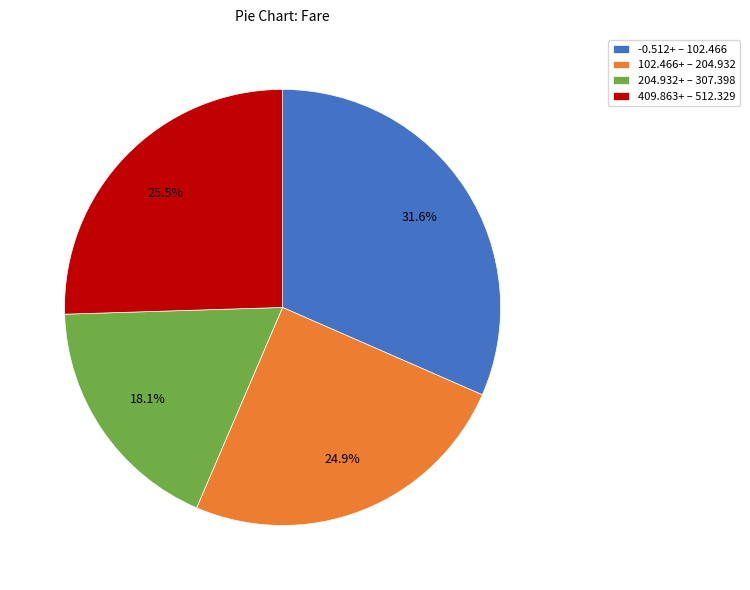

Between 204.932+ – 307.398 and 409.863+ – 512.329, which is larger?

409.863+ – 512.329